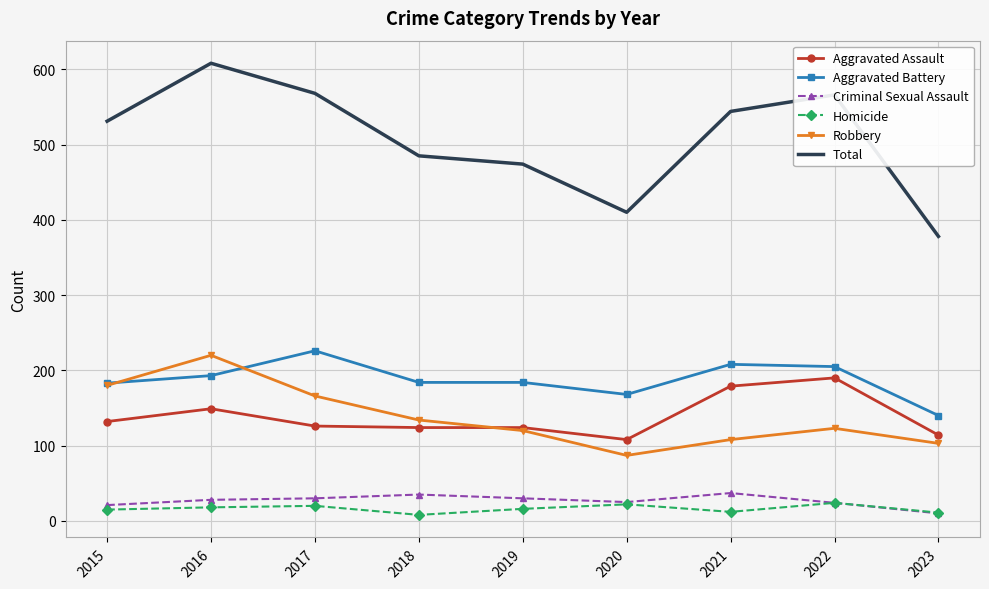

The Total series shows 531 at 2015. True or false?

True